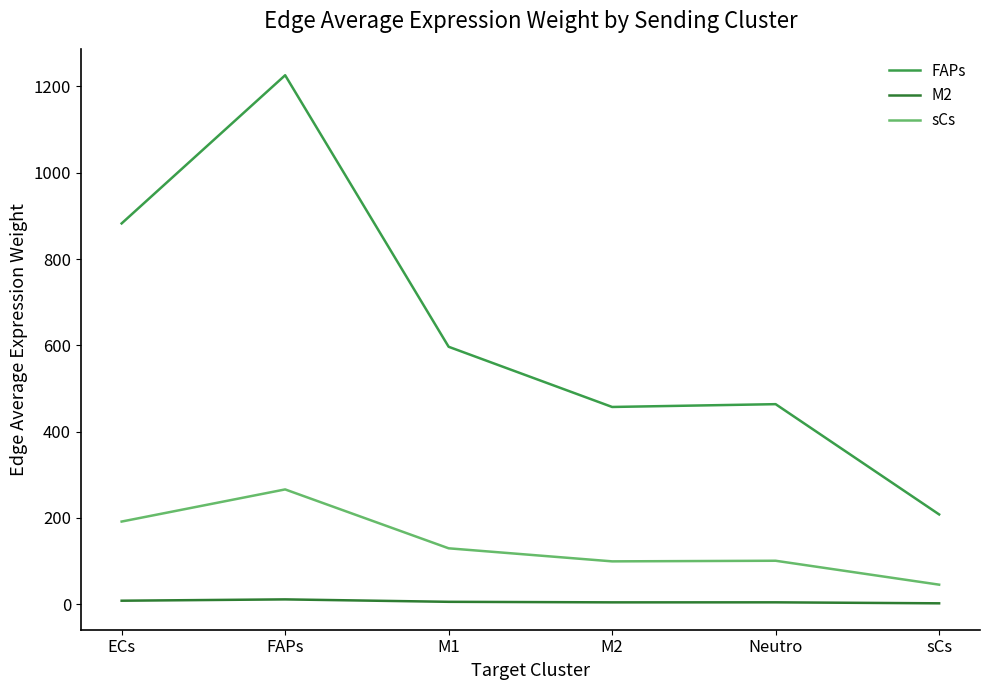

True or false: M2 and sCs intersect in this chart.

False